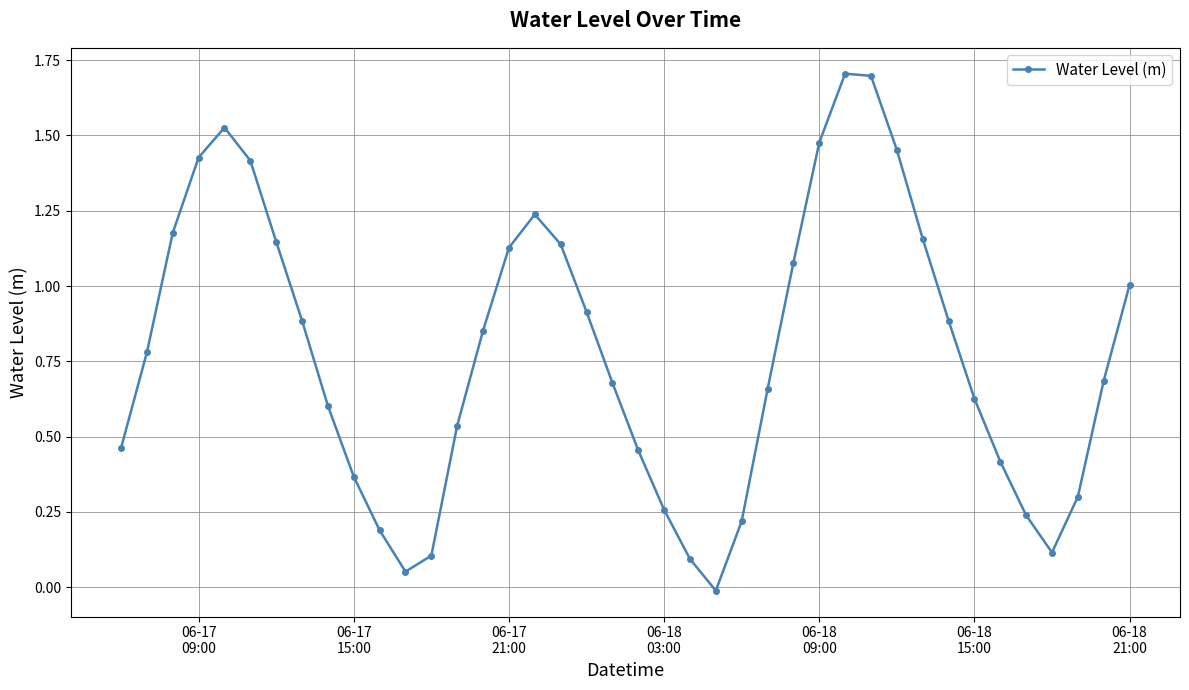

How many interior local valleys (lower than both neighbors) does the data have?

3